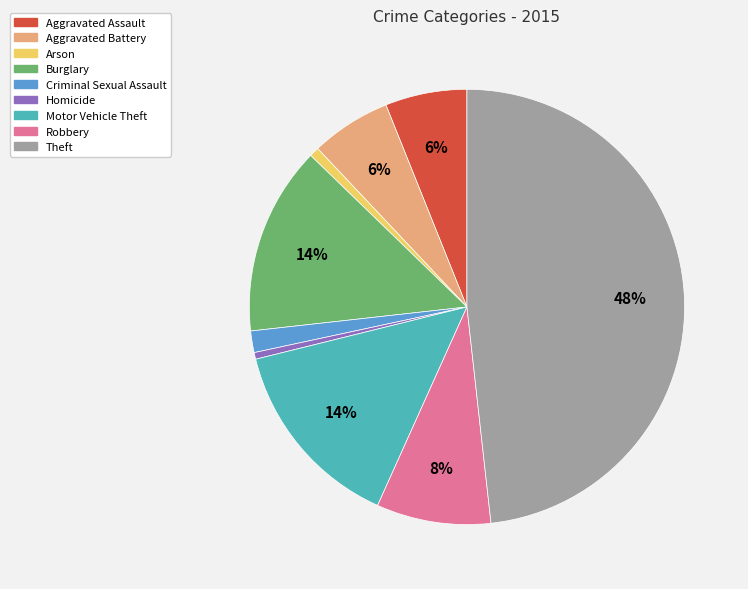

Which has a higher value, Burglary or Criminal Sexual Assault?

Burglary